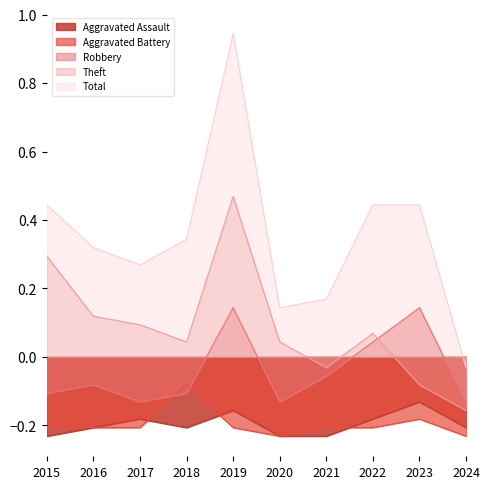

Rank the series by their maximum value, from lowest to highest.

Aggravated Assault, Aggravated Battery, Robbery, Theft, Total